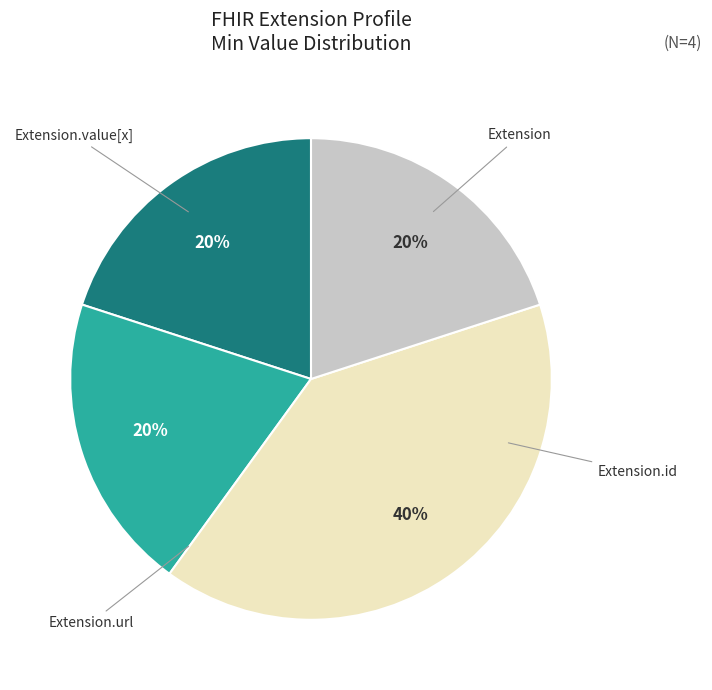

To the nearest percent, what is the average slice percentage?

25%